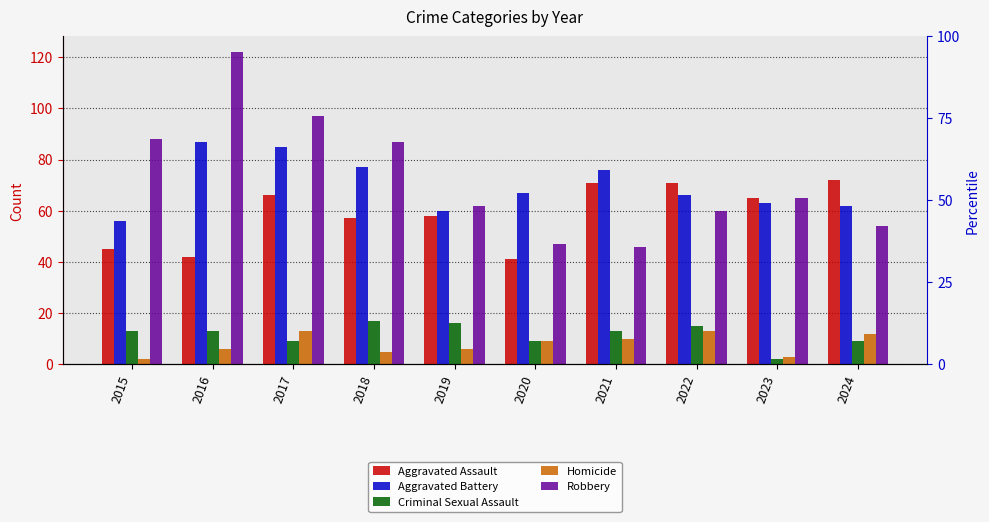

The value of Homicide at 2020 is 9. True or false?

True